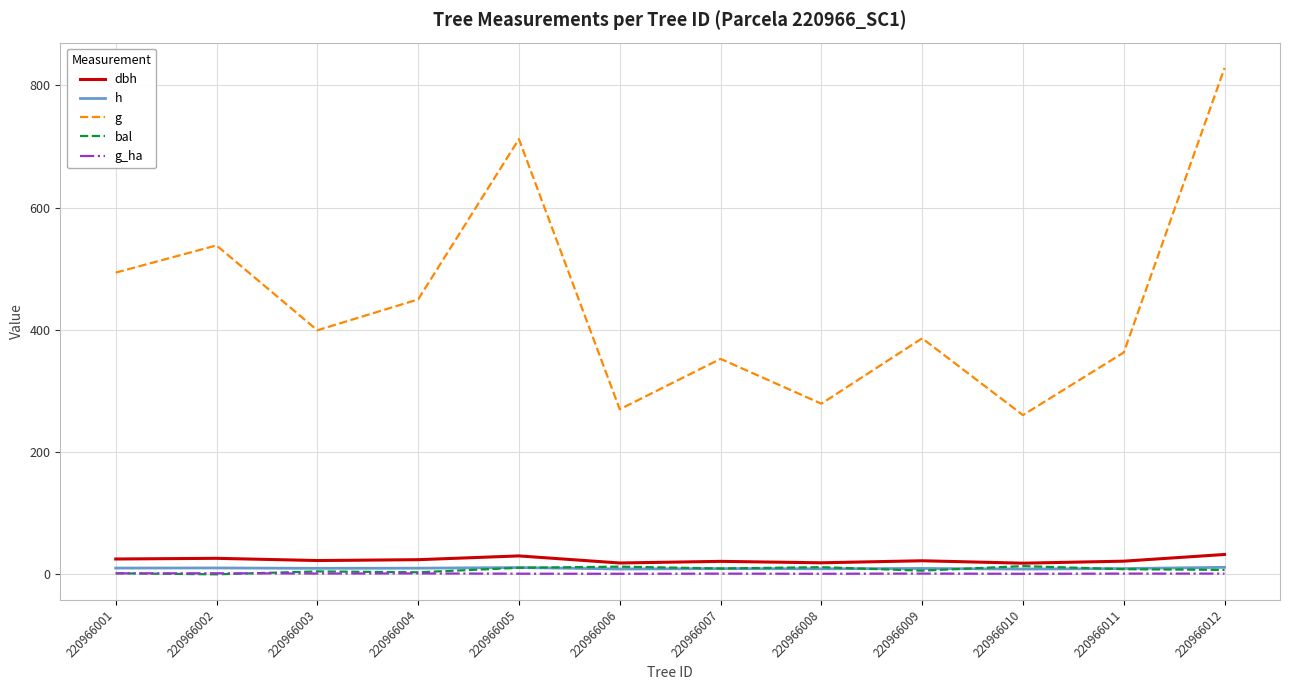

How many lines are shown in the chart?

5